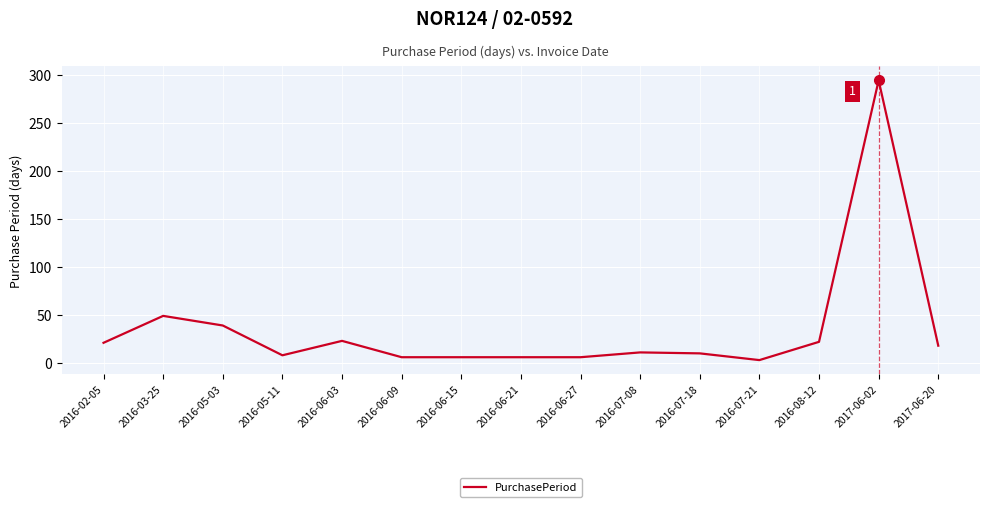

Which category has the highest value across all series?

2017-06-02